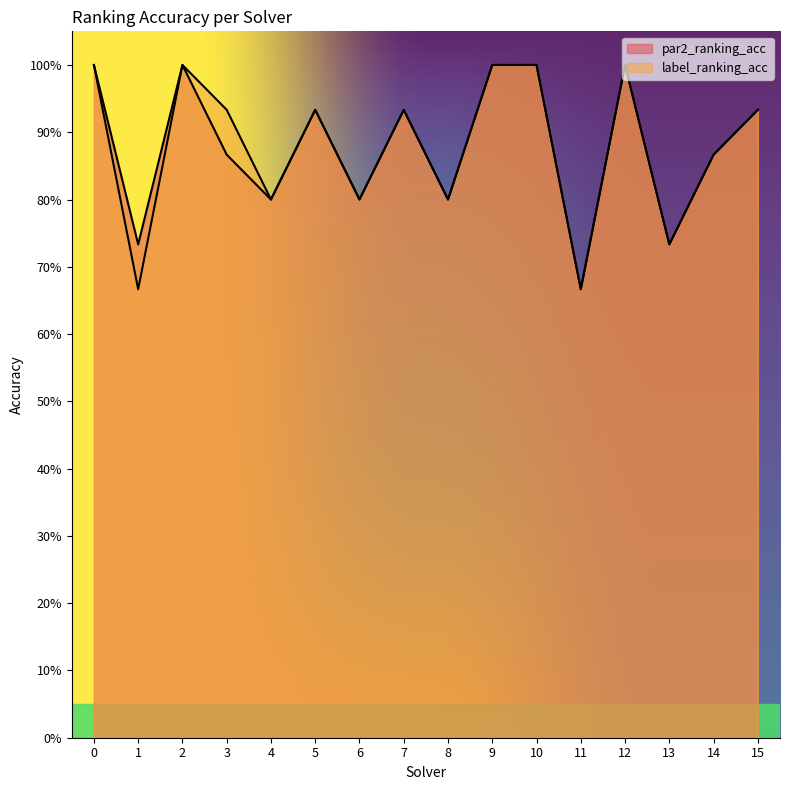

Is it true that label_ranking_acc equals 0.7 at 11?

True